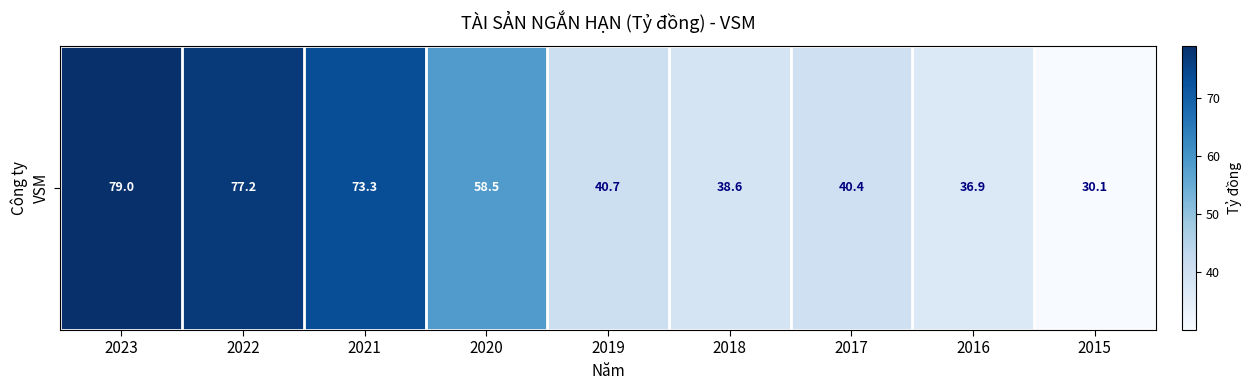

Reading left to right, transcribe all the data shown in this chart.

2023=79.0	2022=77.2	2021=73.3	2020=58.5	2019=40.7	2018=38.6	2017=40.4	2016=36.9	2015=30.1